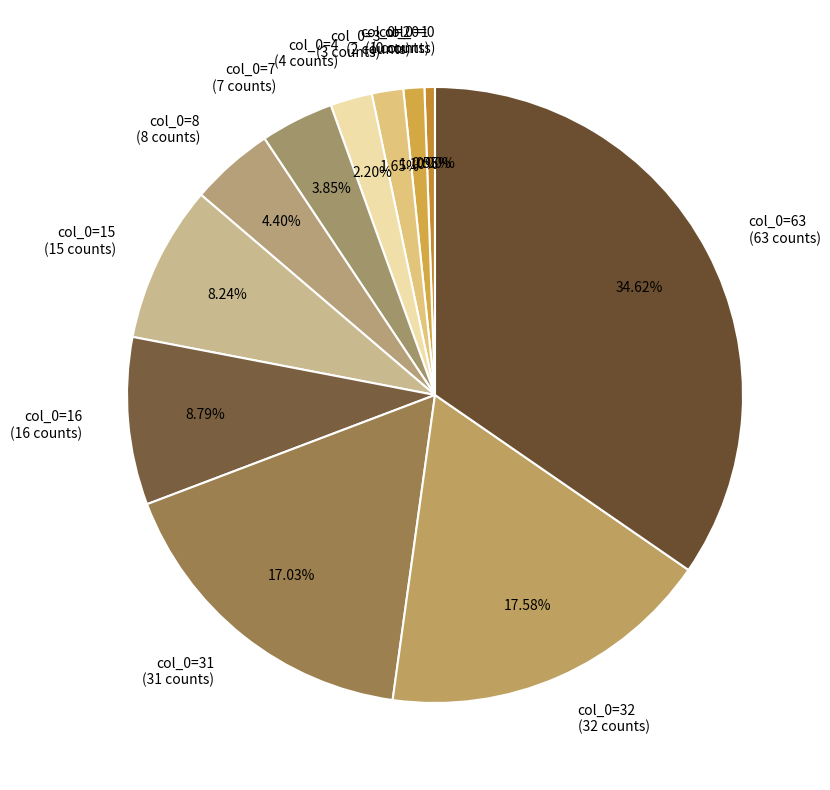

Does col_0=3 (3 counts) account for over 50% of the chart?

No